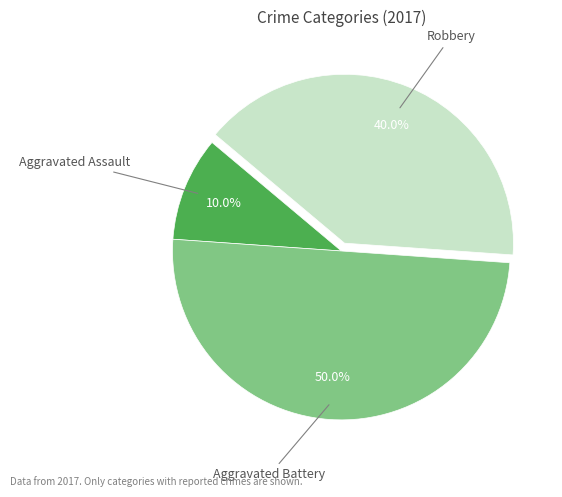

How many segments does this pie chart have?

3